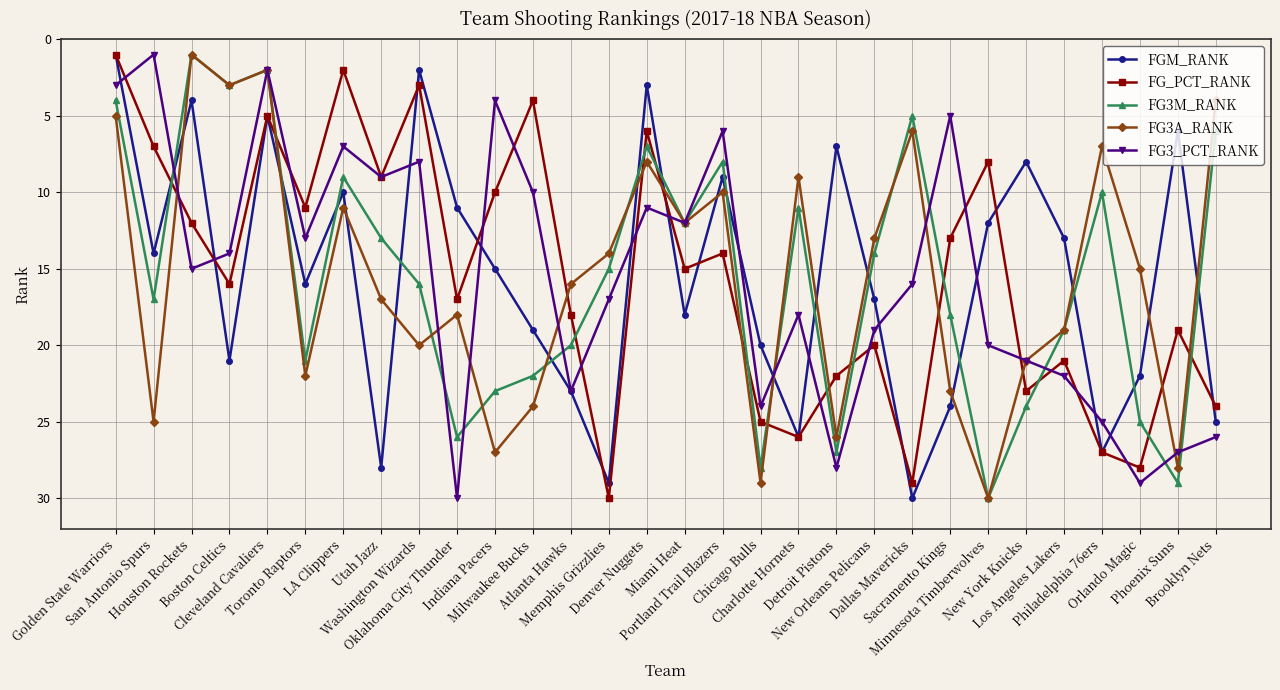

Is it true that FG_PCT_RANK equals 8 at Los Angeles Lakers?

False